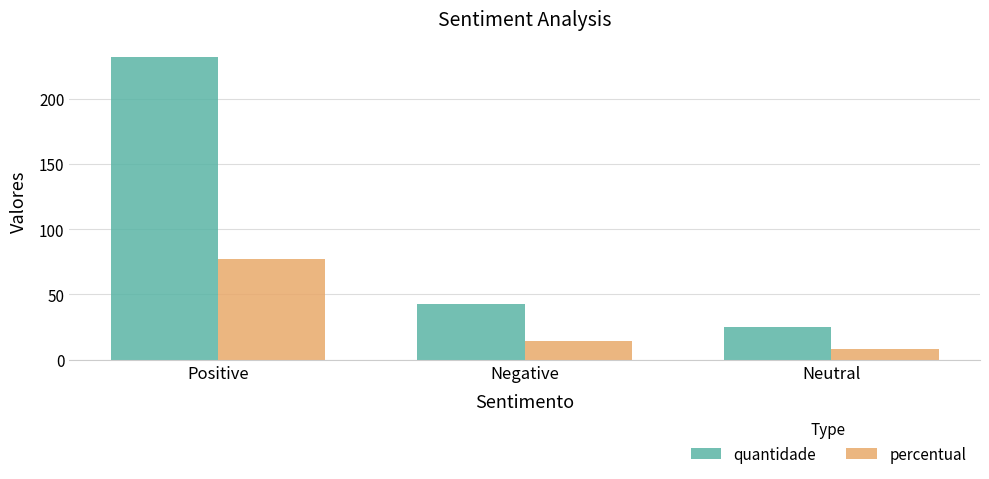

How many data points does each series have?

3